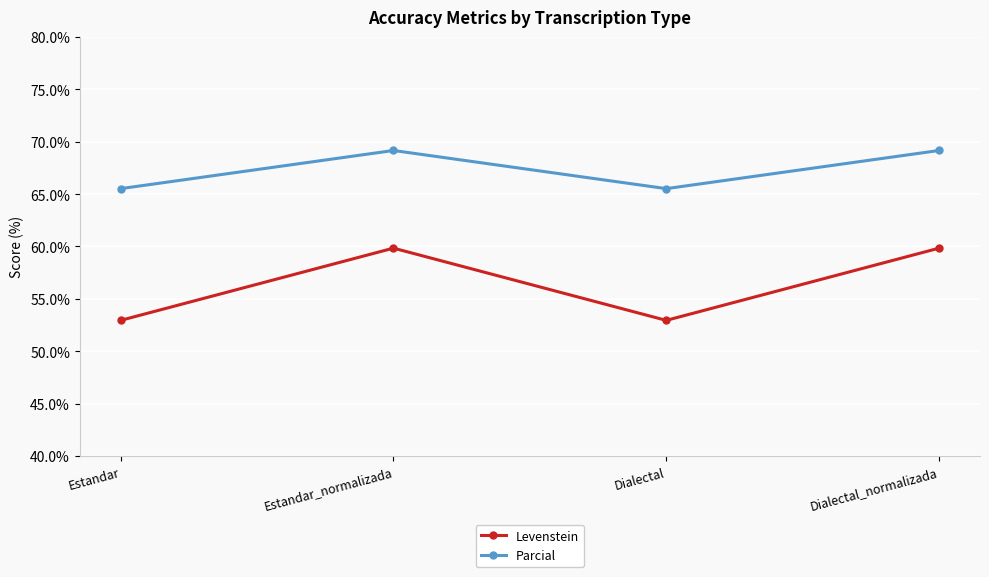

Reading left to right, list all the values displayed in this chart.

Levenstein: 52.9	59.8	52.9	59.8
Parcial: 65.5	69.2	65.5	69.2